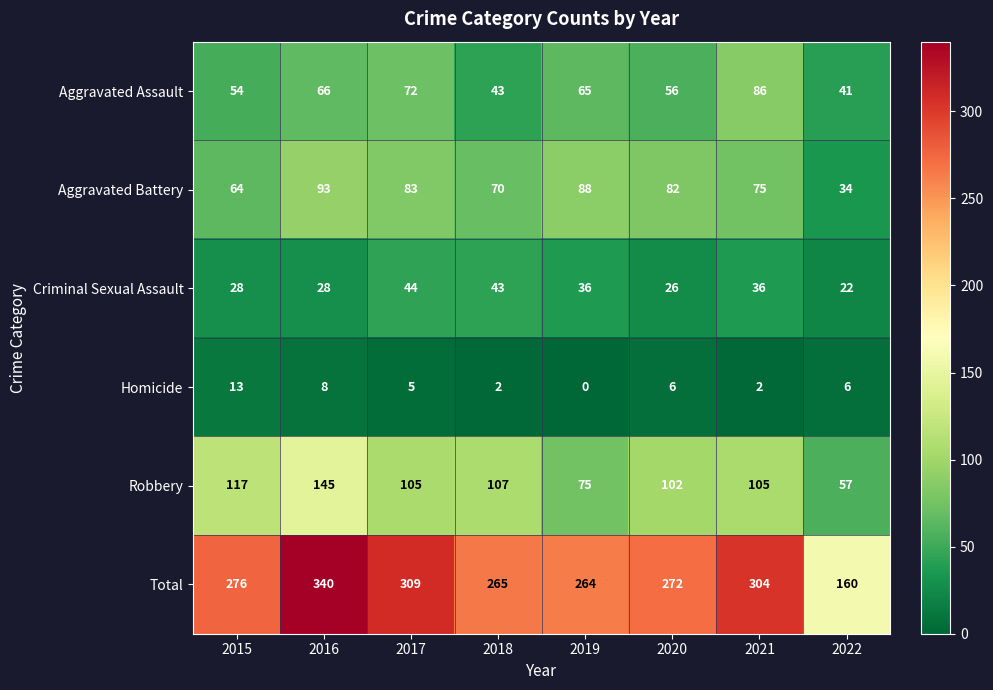

Which series has the largest total across all categories?

Total